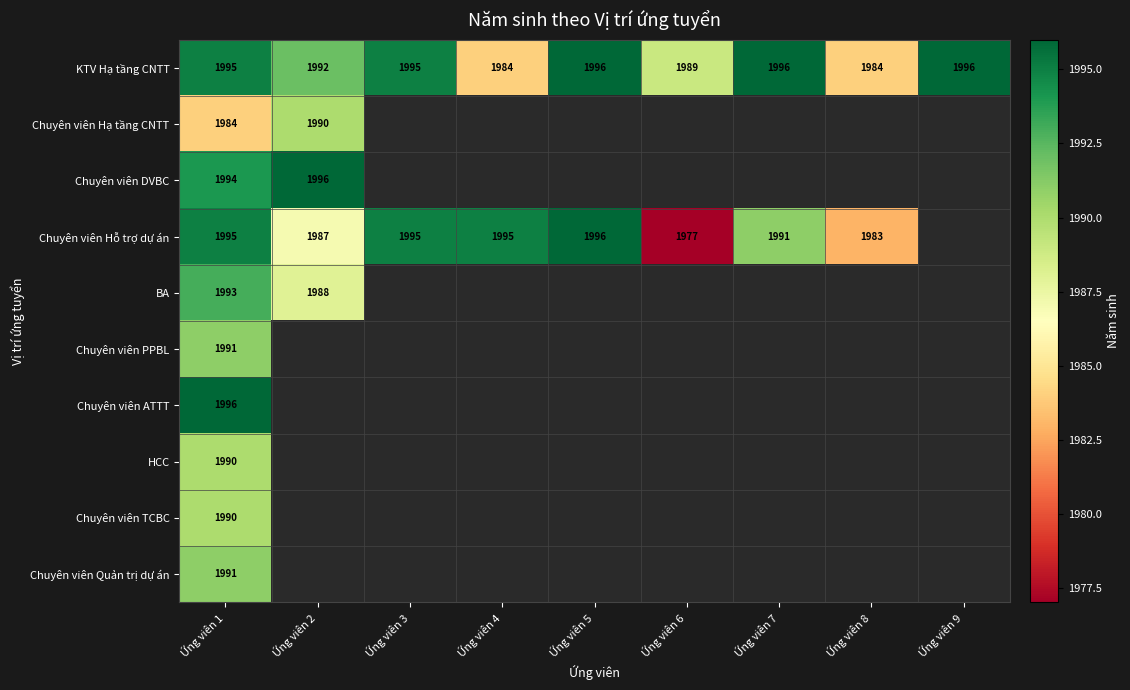

What is the difference between the highest and lowest values at Ứng viên 1?

12